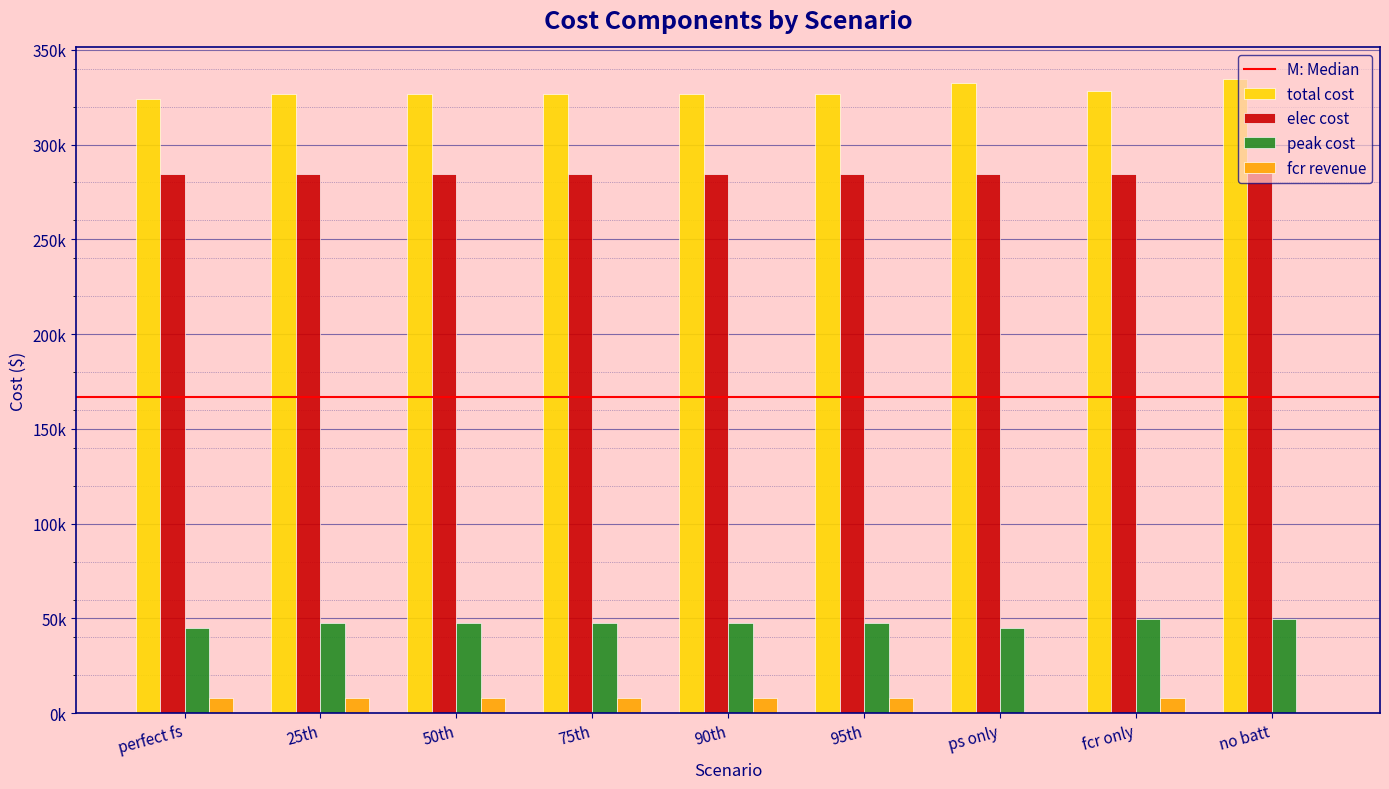

Rank the series by their maximum value, from lowest to highest.

fcr revenue, peak cost, elec cost, total cost